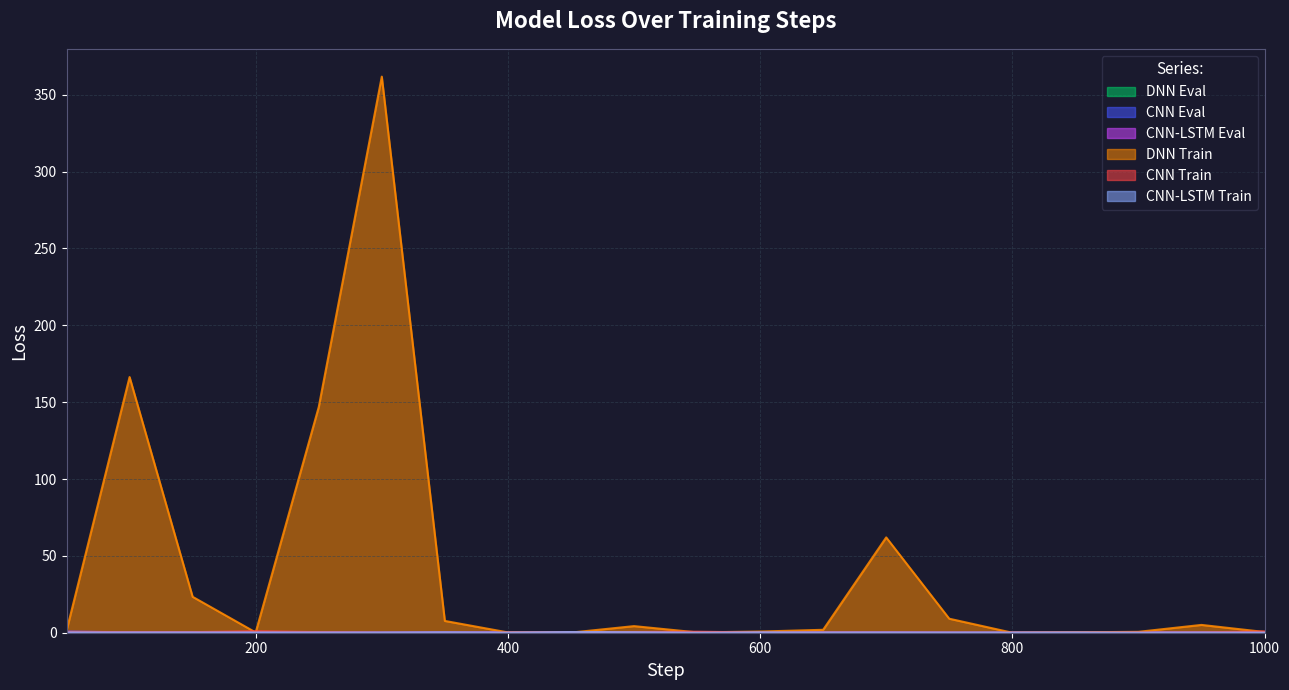

Rank the categories by CNN Eval value from lowest to highest.

750, 1000, 550, 300, 650, 250, 850, 900, 950, 800, 450, 100, 700, 200, 150, 350, 600, 500, 400, 50